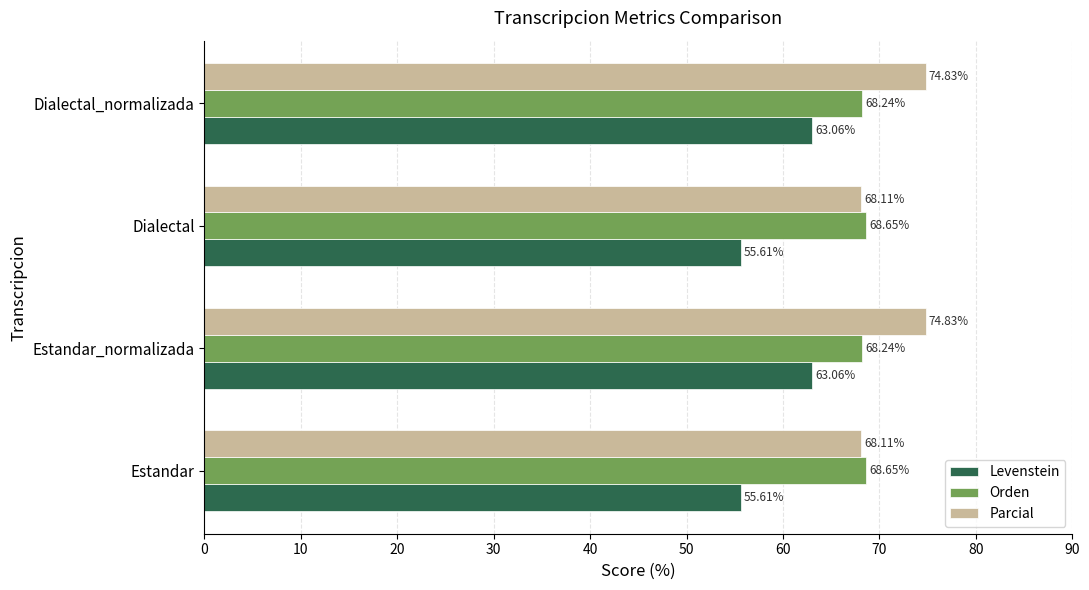

List the series in order of their peak value, highest first.

Parcial, Orden, Levenstein